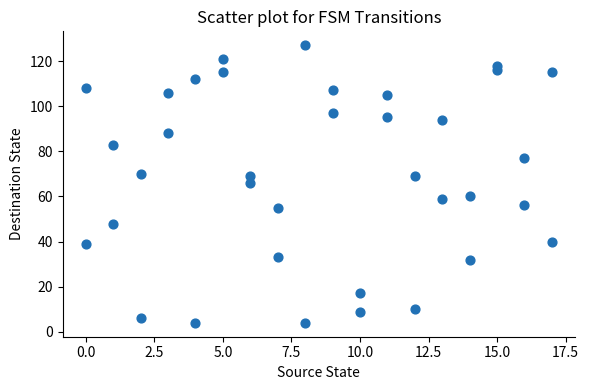

What is the range of X values (max minus min)?

17